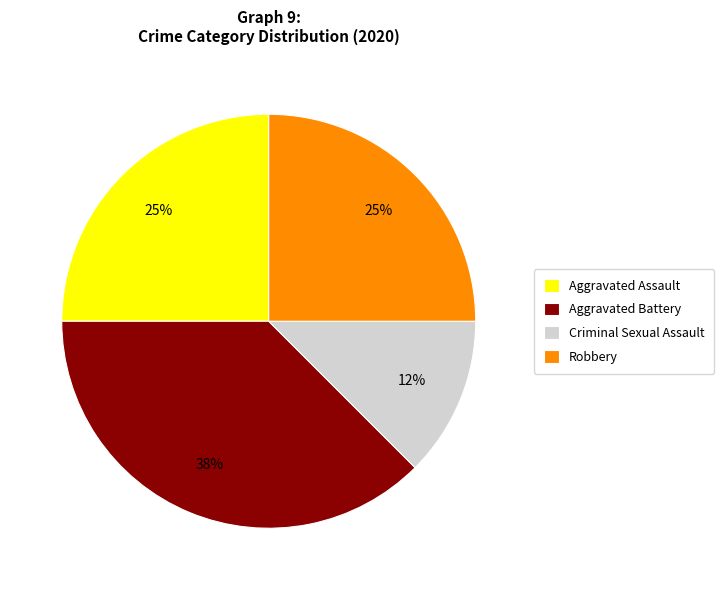

How many slices are in this pie chart?

4